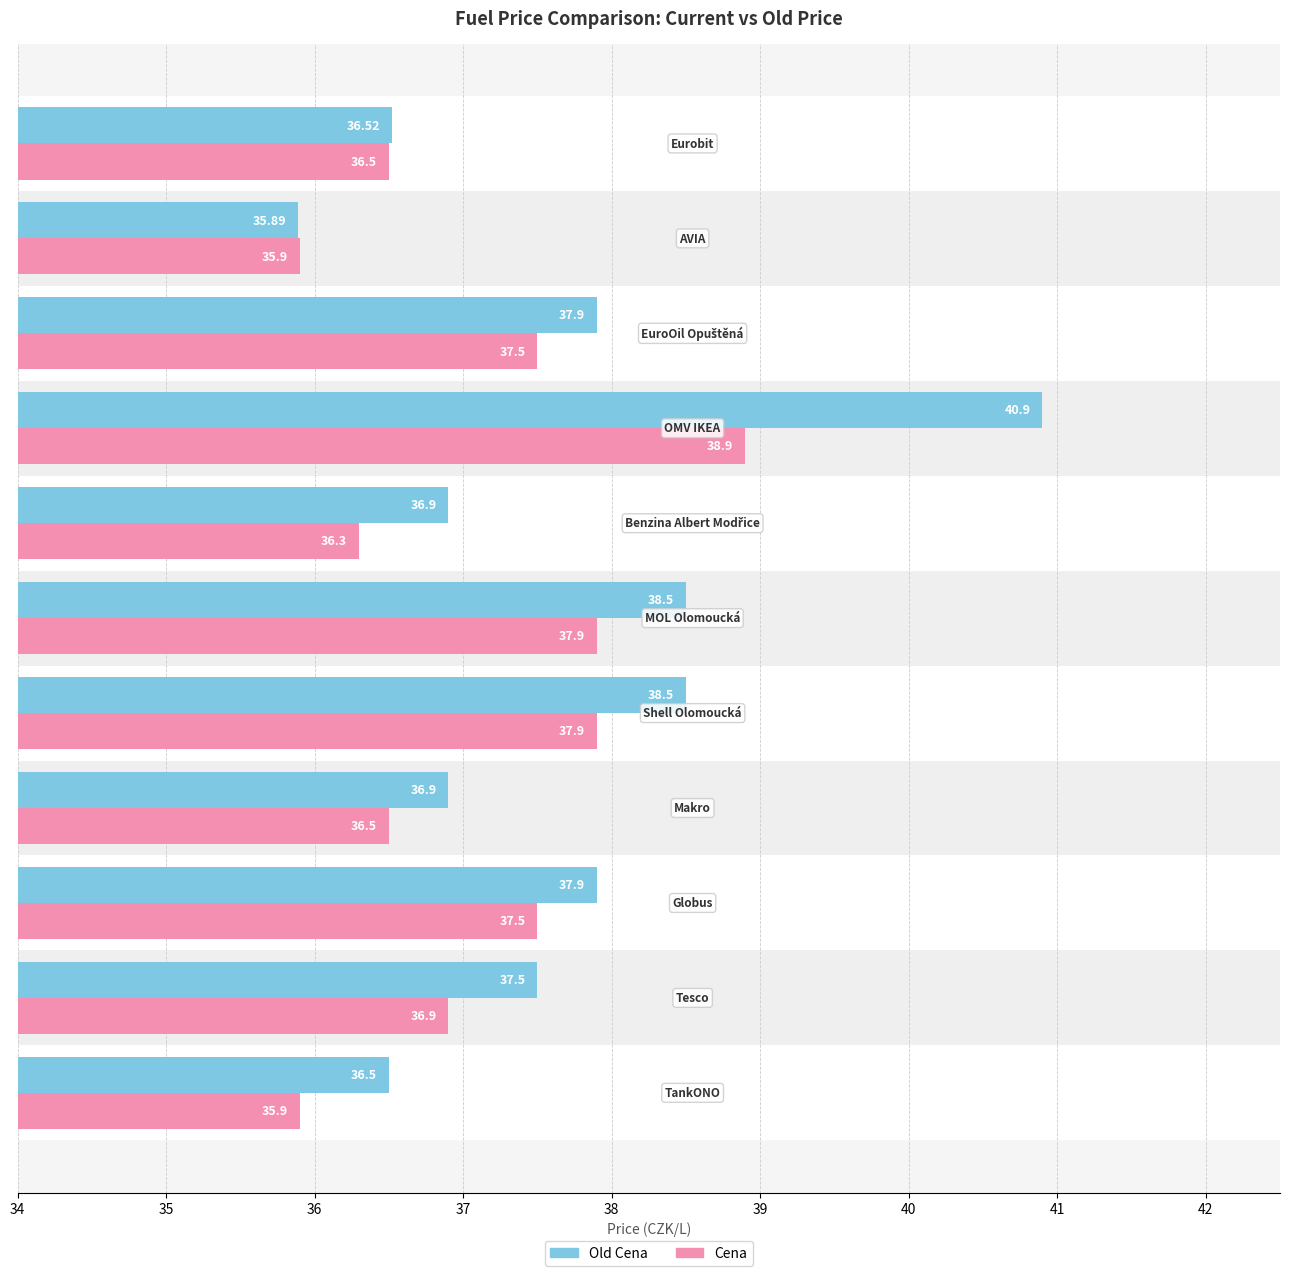

Which series has the widest spread of values?

Old Cena